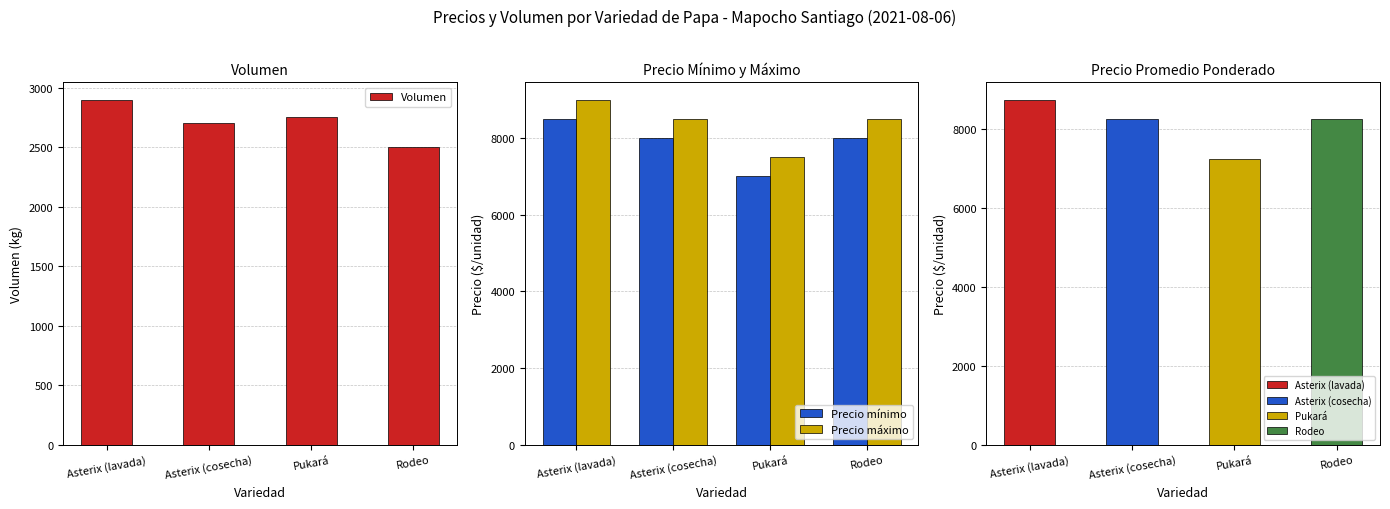

Is it true that Precio máximo equals 13435 at Asterix (cosecha)?

False